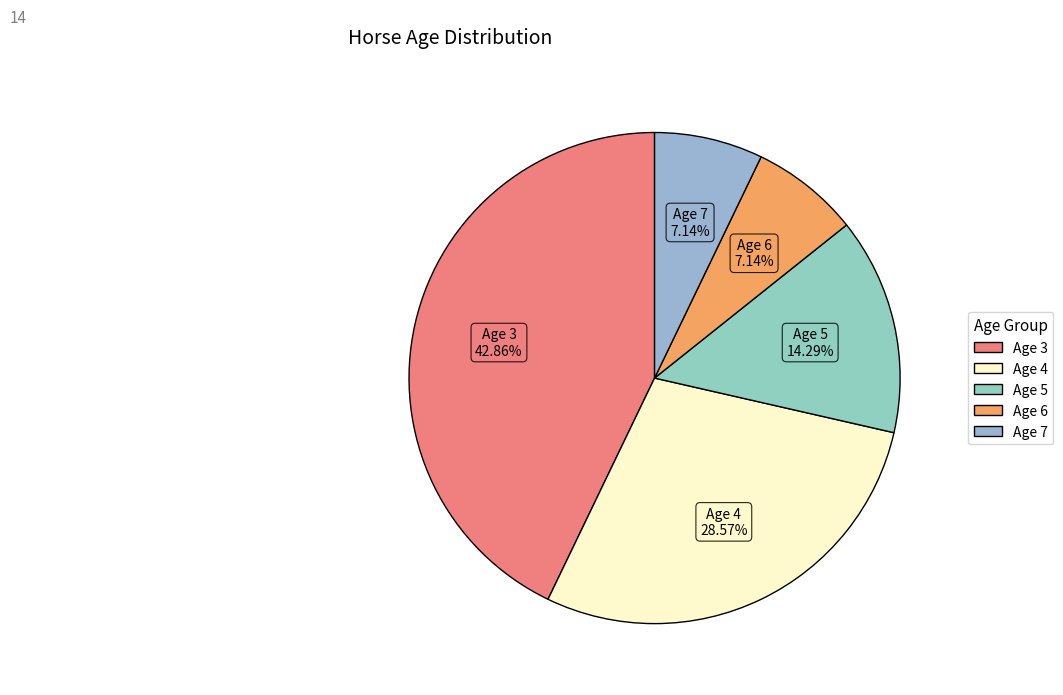

Count the number of slices in the pie.

5